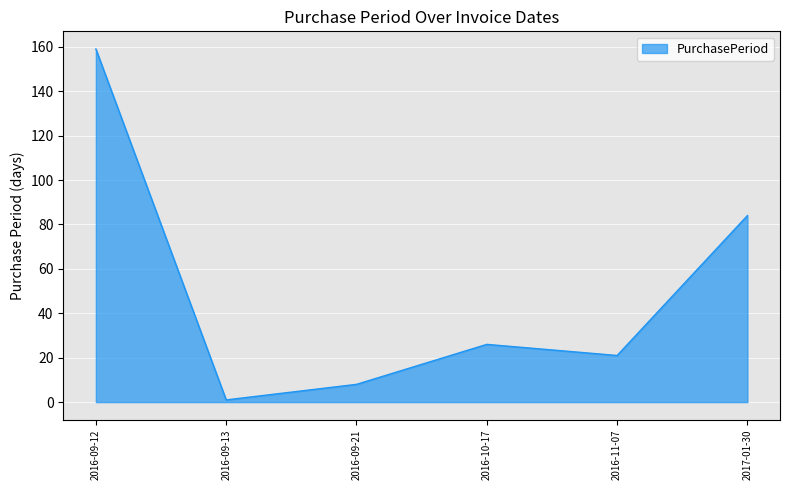

Which label corresponds to the smallest value in the chart?

2016-09-13